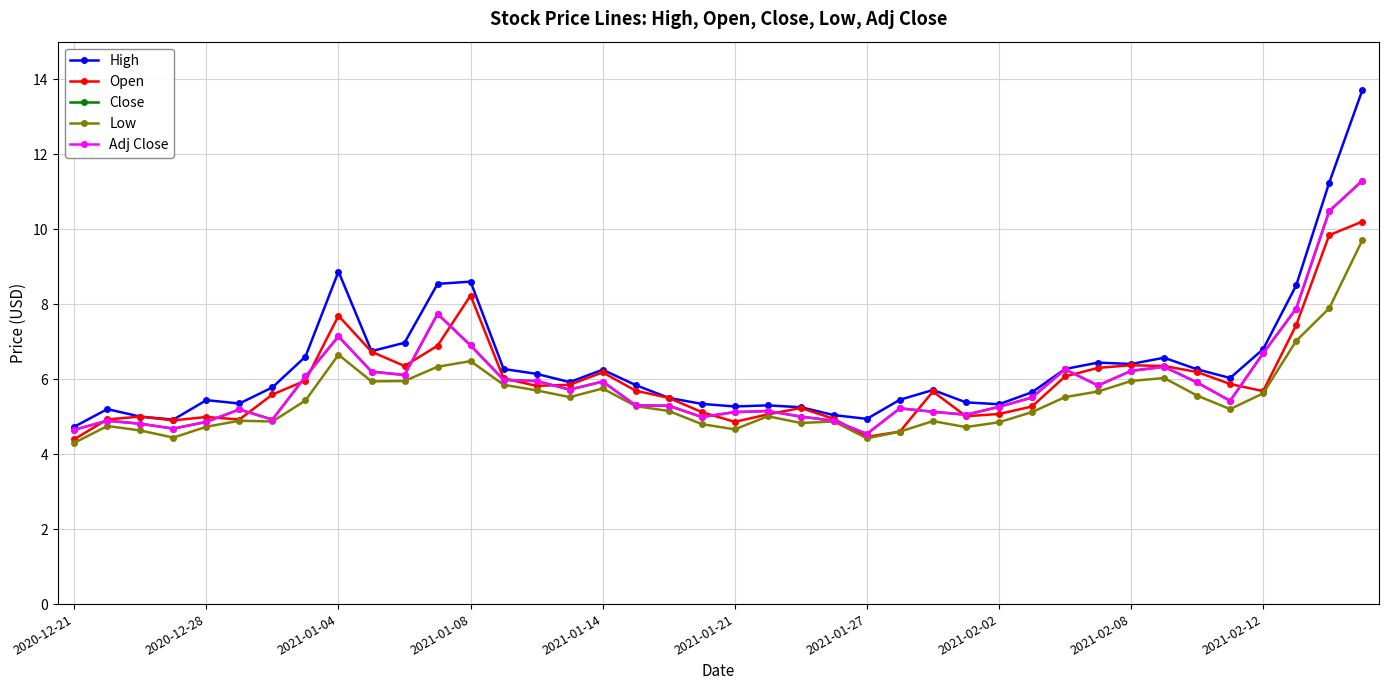

Where is Adj Close nearest to the value 7?

2021-01-08